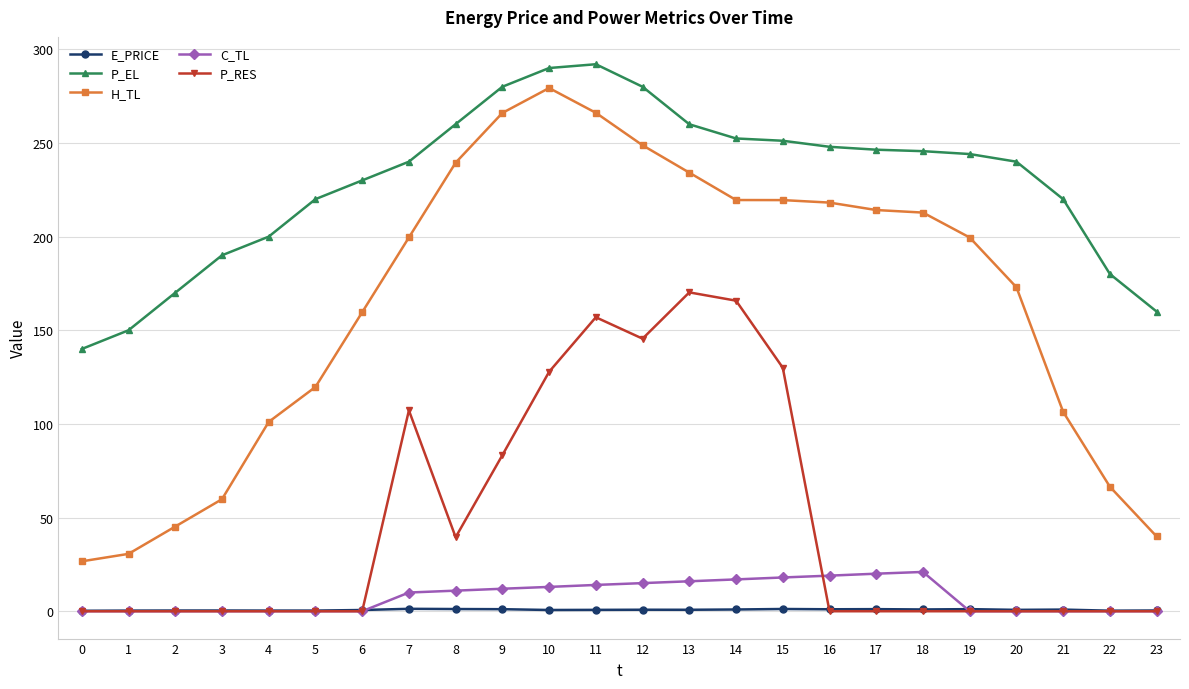

Read the P_EL value at 7.

240.0